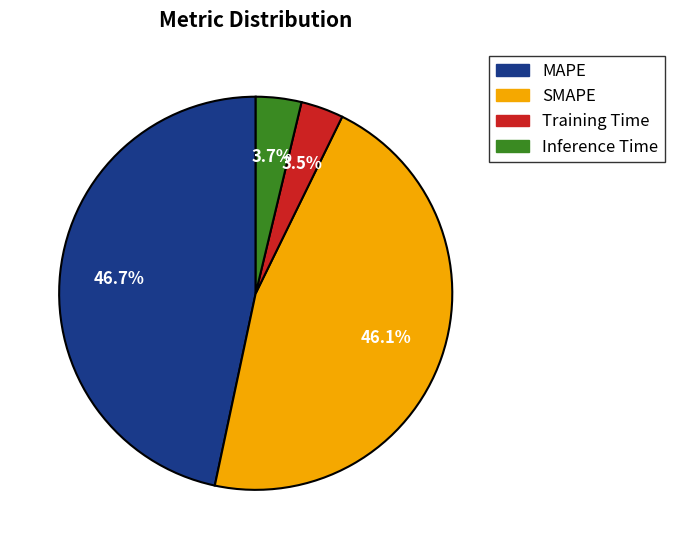

To the nearest percent, what portion does SMAPE represent?

46%